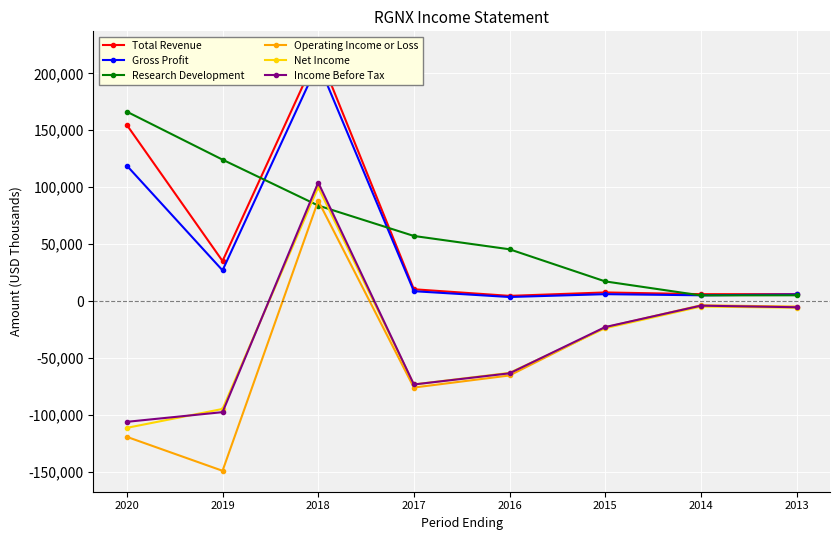

True or false: Income Before Tax has a value of -31170 at 2017.

False